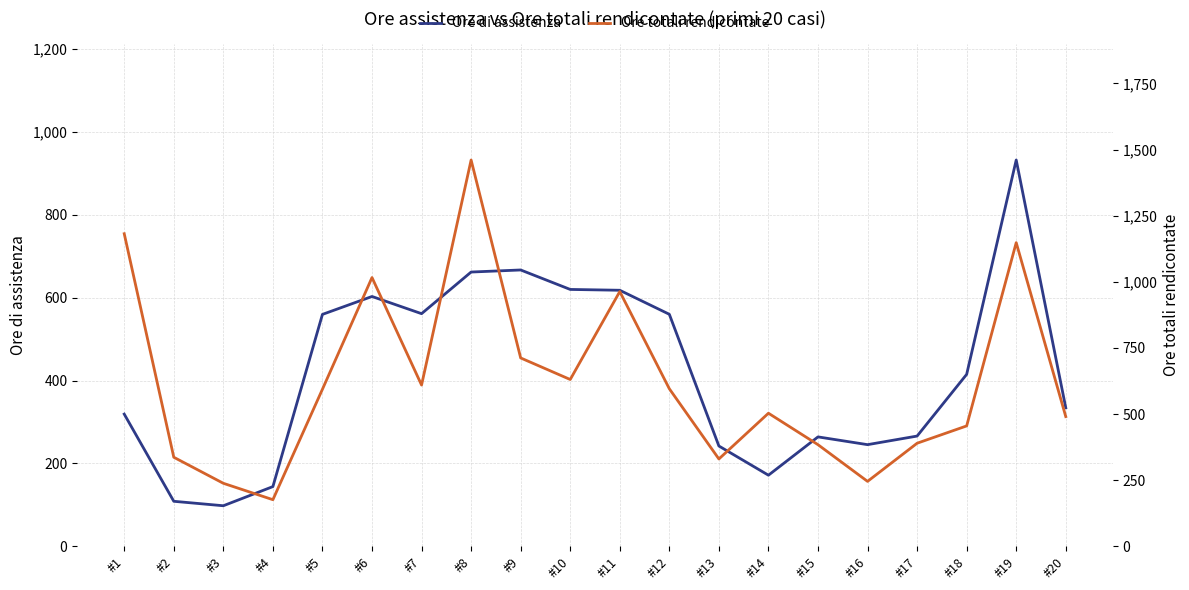

What is the difference between the maximum and minimum values in the Ore totali rendicontate series?

1284.5